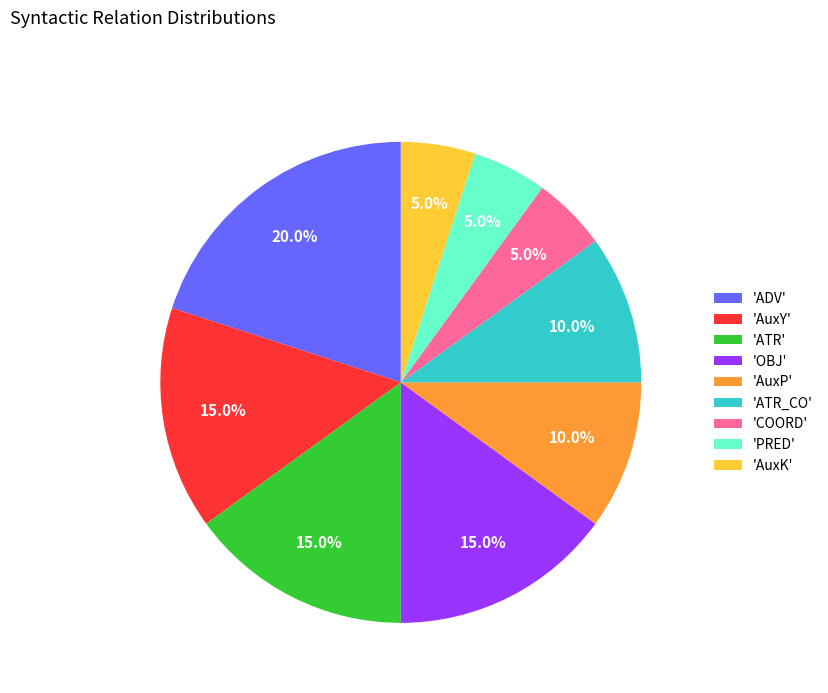

What portion of the pie excludes 'AuxK'?

95.0%